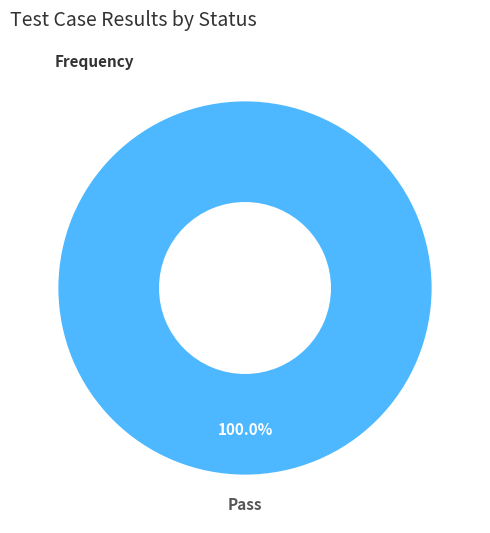

What is the majority slice?

Pass